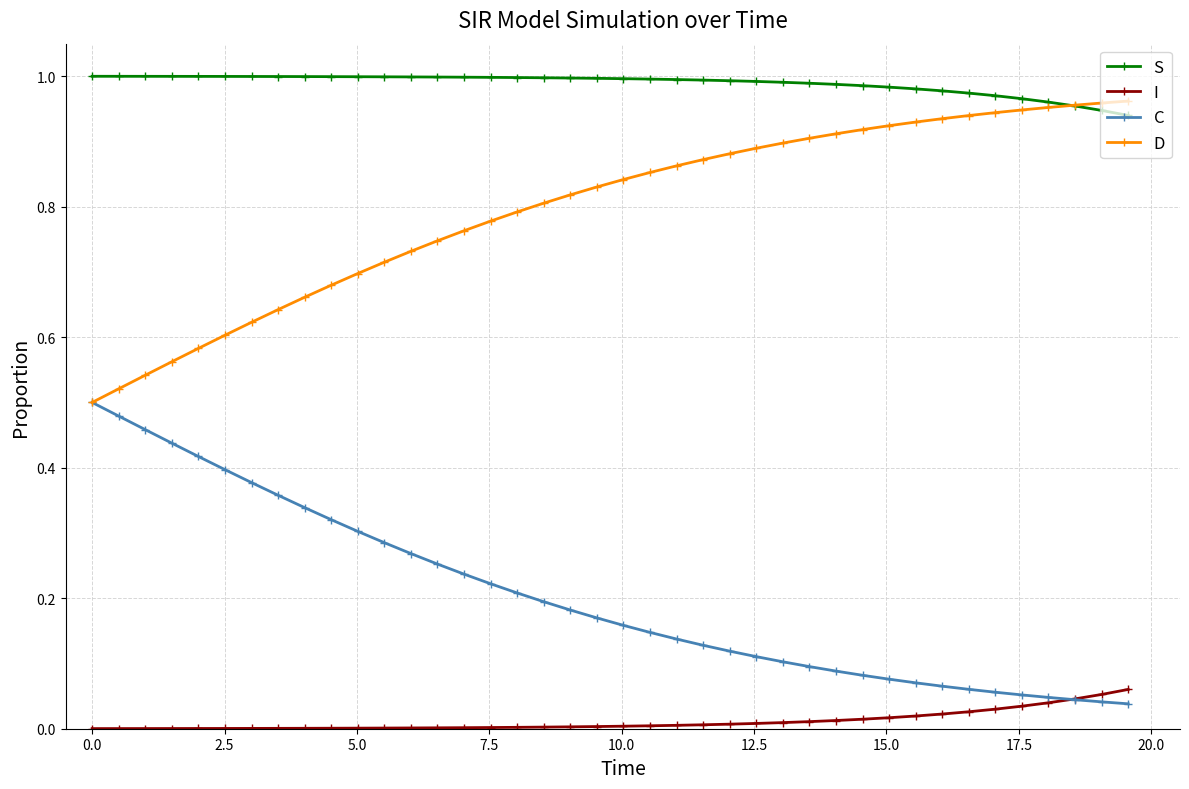

True or false: S and C cross at least once.

False